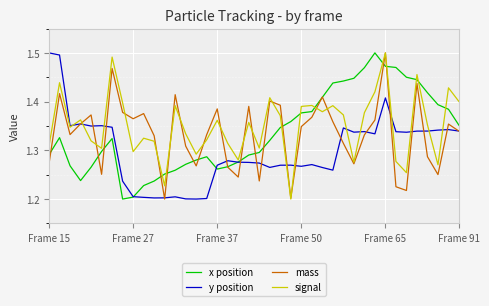

Which series has the largest total across all categories?

signal